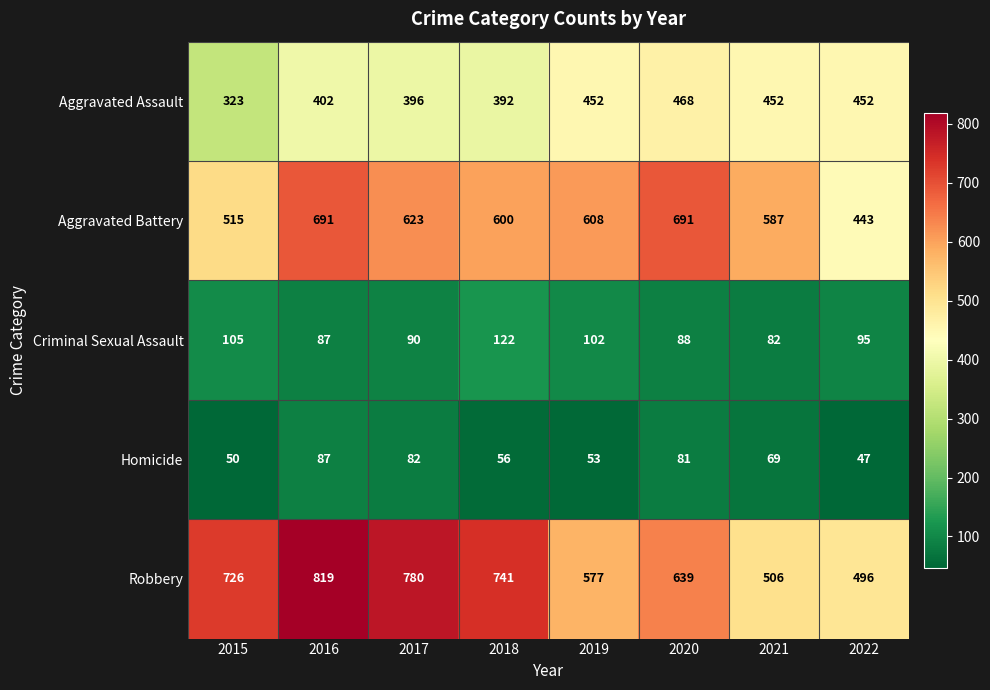

At which category is the sum across all series the highest?

2016